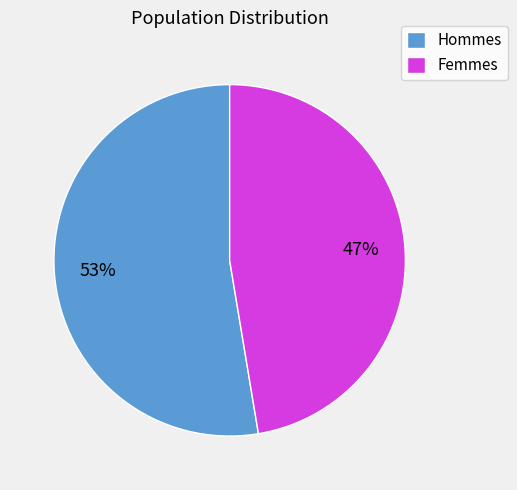

What is the largest slice in the pie chart?

Hommes